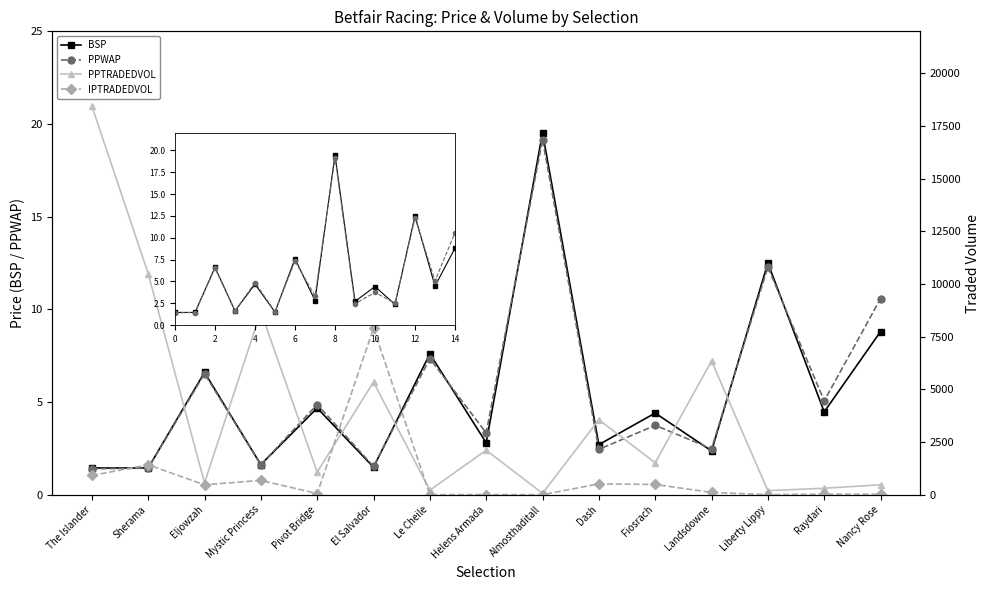

What is the sum of the BSP values at 14 and 4?

13.5